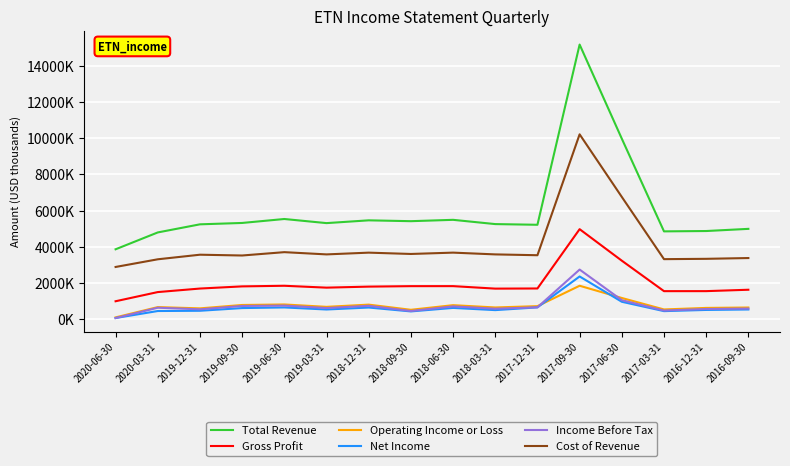

Reading right to left, extract all data points from this chart.

Total Revenue: 2016-09-30=4987000	2016-12-31=4867000	2017-03-31=4848000	2017-06-30=9980000	2017-09-30=15191000	2017-12-31=5213000	2018-03-31=5251000	2018-06-30=5487000	2018-09-30=5412000	2018-12-31=5459000	2019-03-31=5305000	2019-06-30=5533000	2019-09-30=5314000	2019-12-31=5238000	2020-03-31=4789000	2020-06-30=3856000
Gross Profit: 2016-09-30=1616000	2016-12-31=1539000	2017-03-31=1538000	2017-06-30=3225000	2017-09-30=4970000	2017-12-31=1686000	2018-03-31=1678000	2018-06-30=1816000	2018-09-30=1815000	2018-12-31=1789000	2019-03-31=1732000	2019-06-30=1836000	2019-09-30=1802000	2019-12-31=1682000	2020-03-31=1487000	2020-06-30=979000
Operating Income or Loss: 2016-09-30=632000	2016-12-31=610000	2017-03-31=525000	2017-06-30=1160000	2017-09-30=1837000	2017-12-31=708000	2018-03-31=635000	2018-06-30=762000	2018-09-30=506000	2018-12-31=792000	2019-03-31=669000	2019-06-30=801000	2019-09-30=772000	2019-12-31=585000	2020-03-31=655000	2020-06-30=85000
Net Income: 2016-09-30=523000	2016-12-31=498000	2017-03-31=432000	2017-06-30=950000	2017-09-30=2351000	2017-12-31=639000	2018-03-31=488000	2018-06-30=610000	2018-09-30=416000	2018-12-31=631000	2019-03-31=522000	2019-06-30=636000	2019-09-30=601000	2019-12-31=452000	2020-03-31=438000	2020-06-30=51000
Income Before Tax: 2016-09-30=573000	2016-12-31=550000	2017-03-31=464000	2017-06-30=1039000	2017-09-30=2733000	2017-12-31=643000	2018-03-31=565000	2018-06-30=694000	2018-09-30=439000	2018-12-31=726000	2019-03-31=603000	2019-06-30=738000	2019-09-30=718000	2019-12-31=532000	2020-03-31=621000	2020-06-30=47000
Cost of Revenue: 2016-09-30=3371000	2016-12-31=3328000	2017-03-31=3310000	2017-06-30=6755000	2017-09-30=10221000	2017-12-31=3527000	2018-03-31=3573000	2018-06-30=3671000	2018-09-30=3597000	2018-12-31=3670000	2019-03-31=3573000	2019-06-30=3697000	2019-09-30=3512000	2019-12-31=3556000	2020-03-31=3302000	2020-06-30=2877000